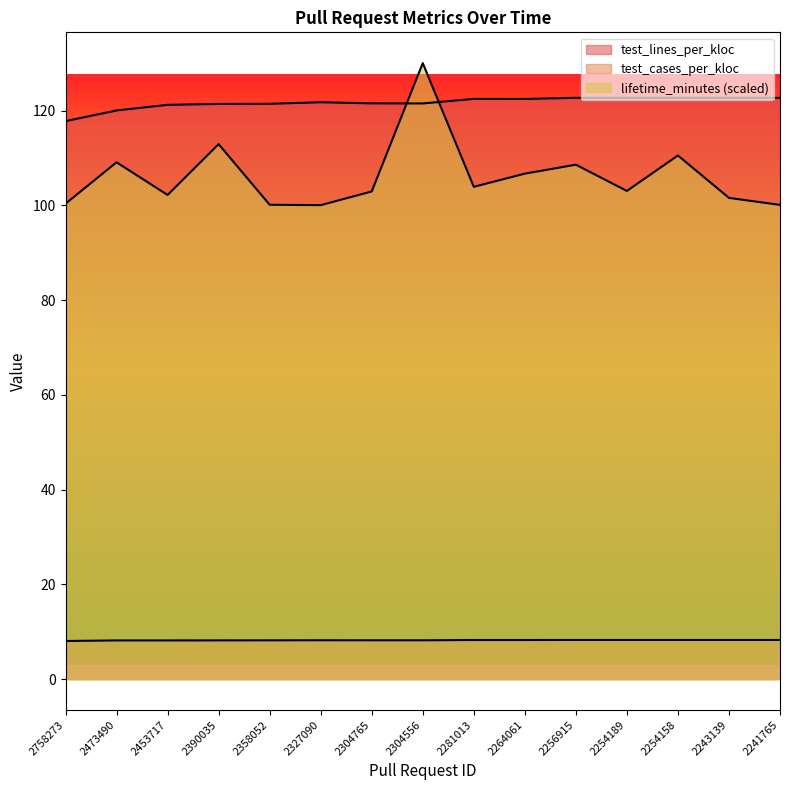

What are all the series names shown in the legend?

lifetime_minutes, test_lines_per_kloc, test_cases_per_kloc